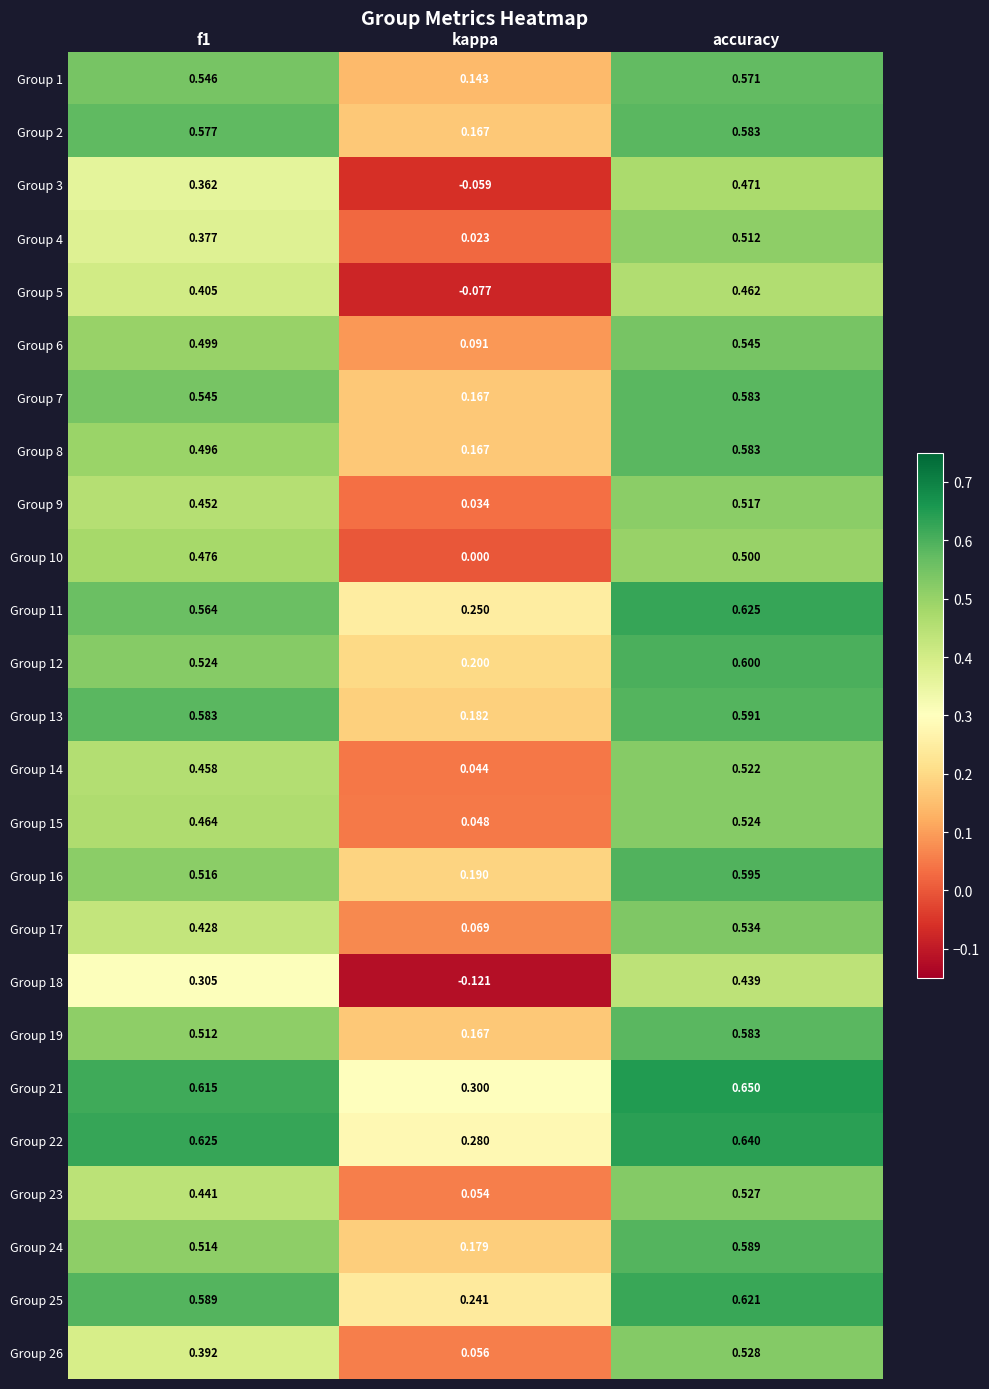

Is the value of Group 17 at accuracy greater than the value of Group 3 at accuracy?

Yes